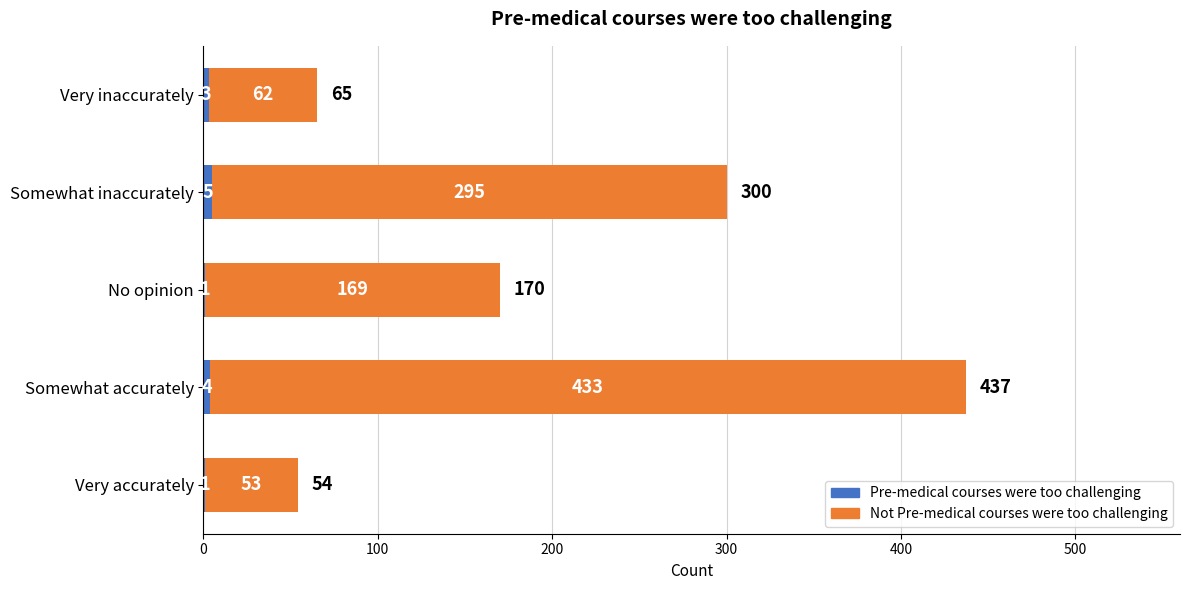

At which category is the sum across all series the highest?

Somewhat accurately